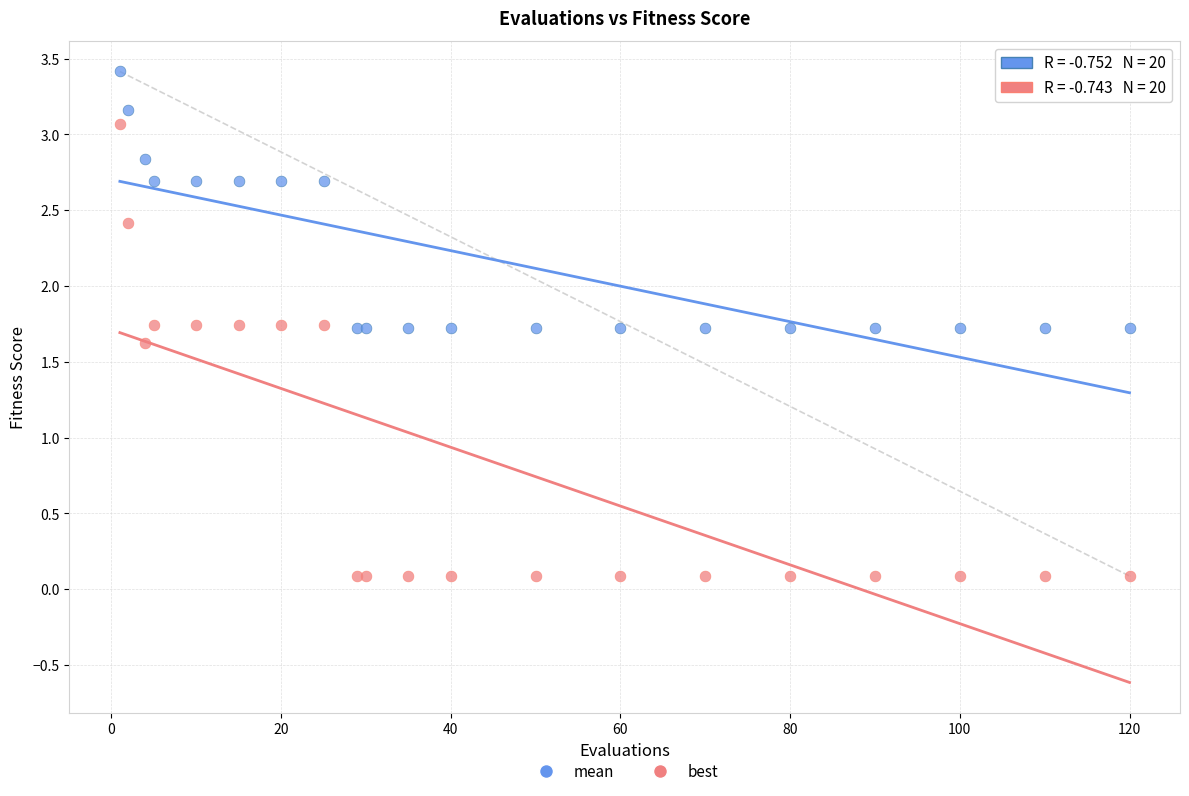

What are all the series names shown in the legend?

mean, best